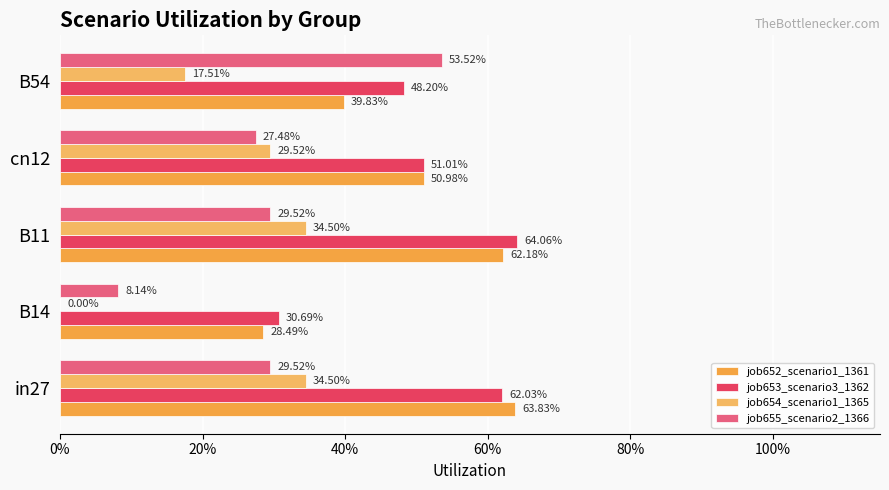

Which series has the widest spread of values?

job655_scenario2_1366